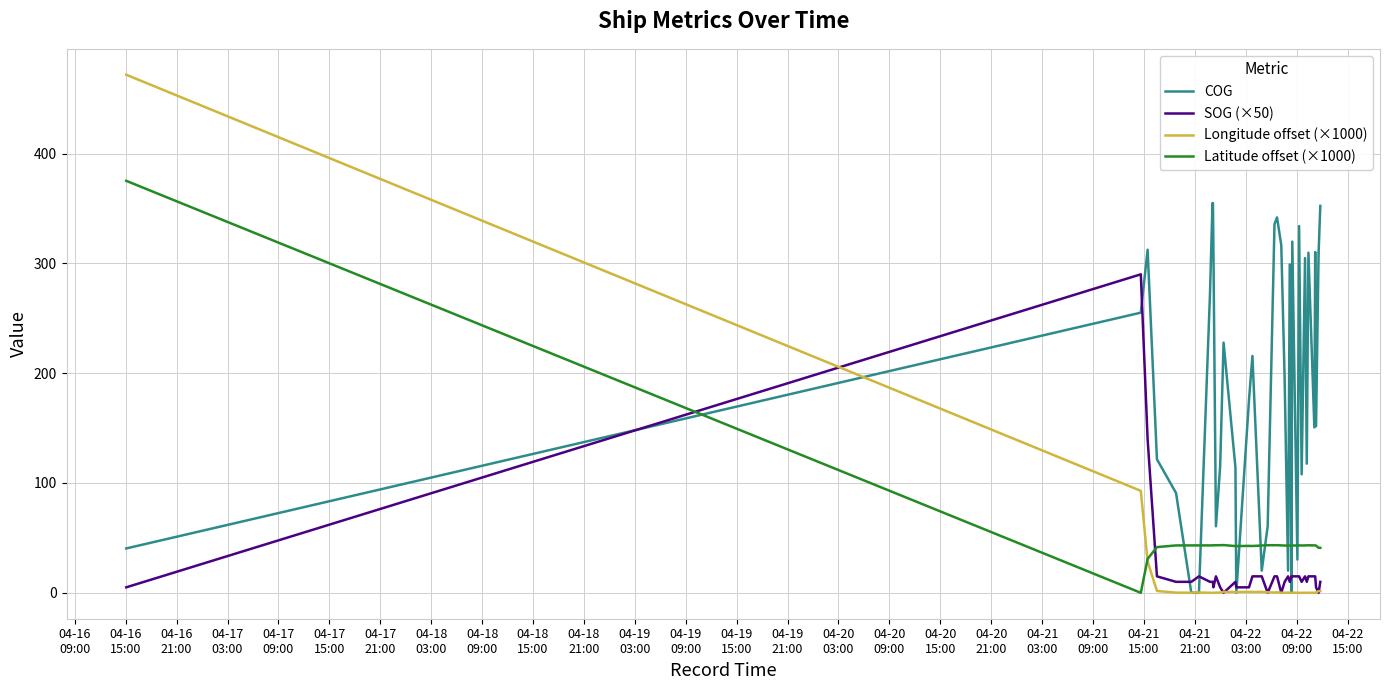

What is the maximum value for Longitude offset (×1000)?

471.7